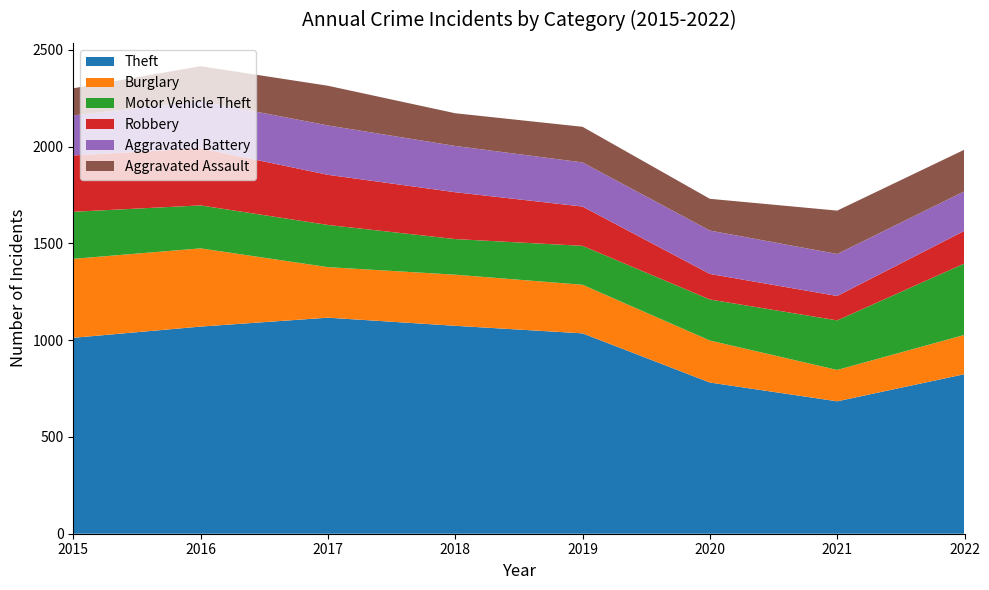

Reading right to left, list all the values displayed in this chart.

Theft: 824	684	781	1035	1074	1116	1070	1012
Burglary: 203	162	217	251	264	261	404	408
Motor Vehicle Theft: 369	256	212	201	184	218	222	243
Robbery: 169	126	132	203	242	259	295	291
Aggravated Battery: 204	217	224	228	239	255	244	207
Aggravated Assault: 215	224	164	184	169	205	180	140